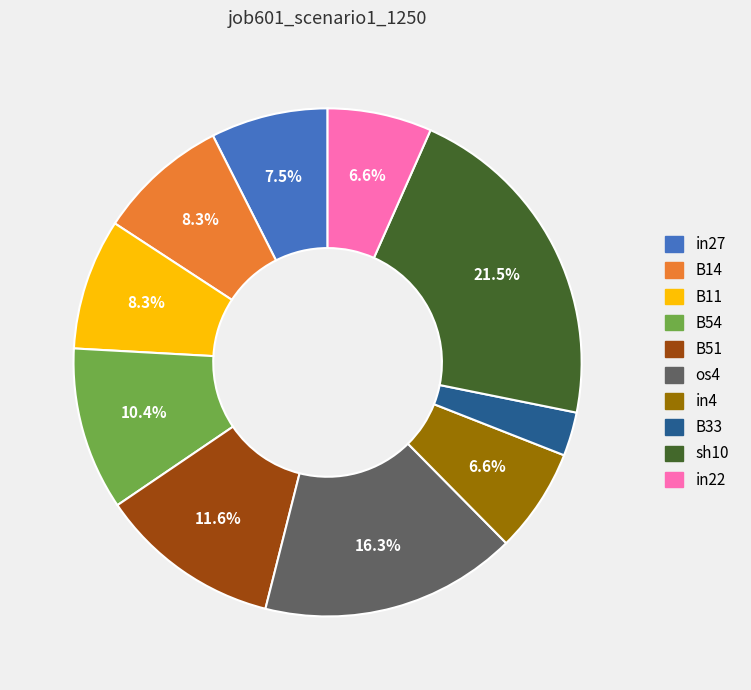

How many segments does this pie chart have?

10